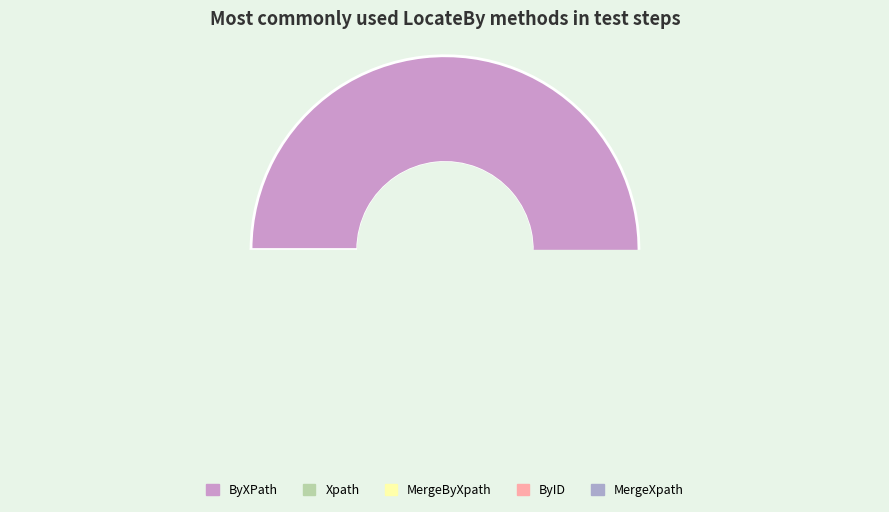

What is the largest slice in the pie chart?

ByXPath